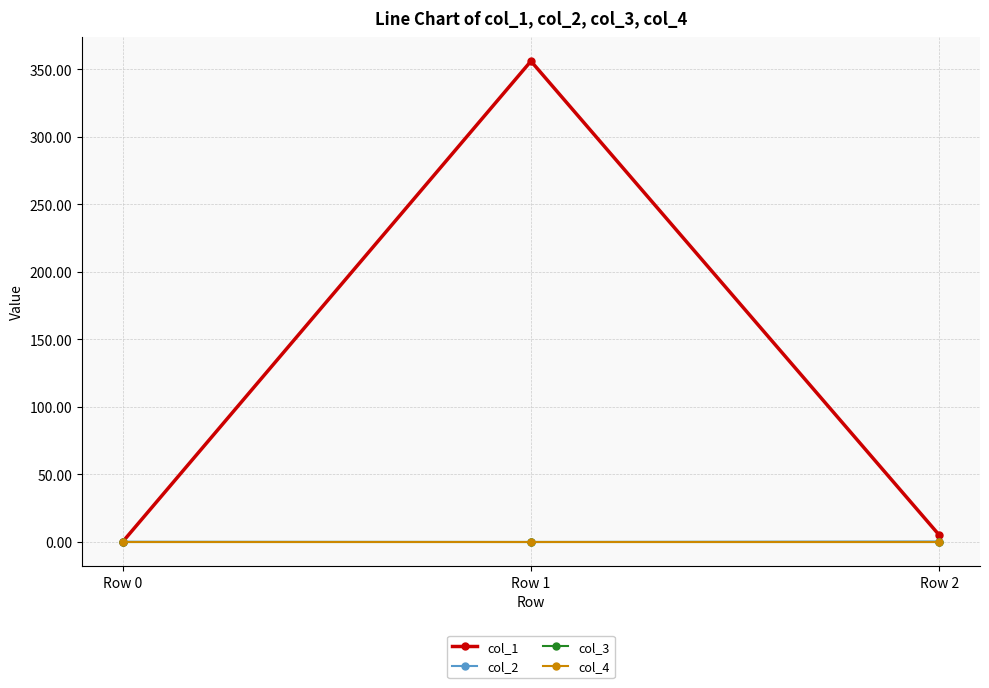

Reading left to right, list all the values displayed in this chart.

col_1: Row 0=0.0	Row 1=356.0	Row 2=5.0
col_2: Row 0=0.0	Row 1=-0.2	Row 2=0.2
col_3: Row 0=0.0	Row 1=0.0	Row 2=0.0
col_4: Row 0=0.0	Row 1=0.0	Row 2=0.0